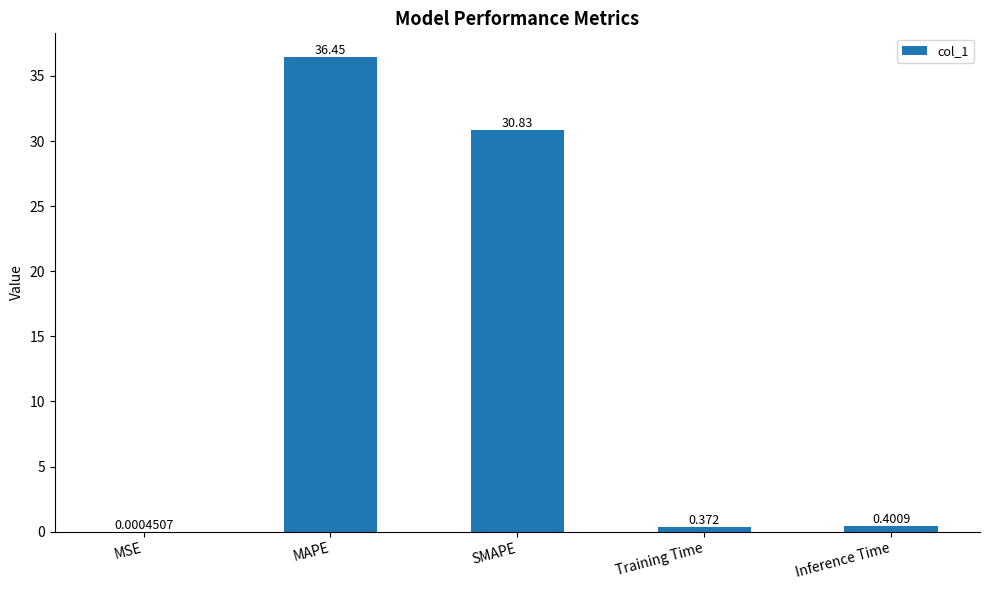

At which label is the value closest to 18?

SMAPE